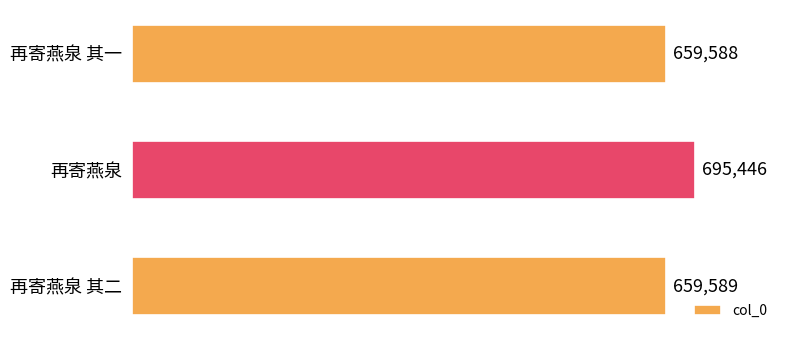

At which category does the chart reach its peak across all series?

再寄燕泉